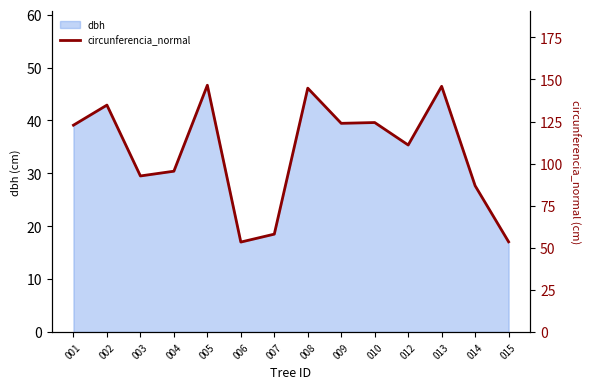

What is the minimum value shown in the chart?

53.4